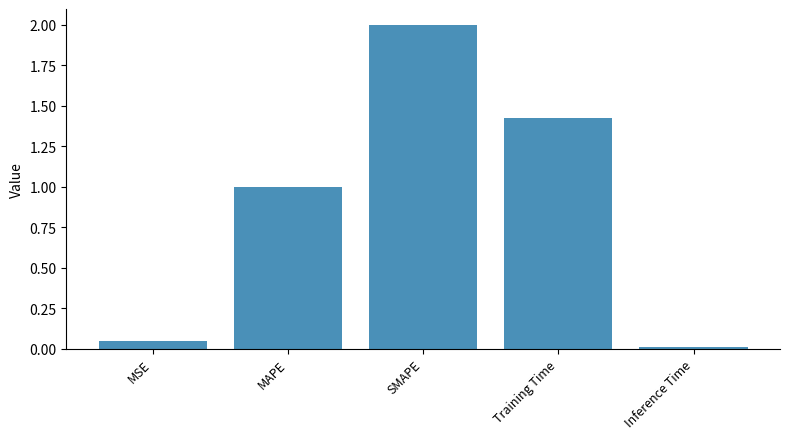

List the labels in order of value, largest first.

SMAPE, Training Time, MAPE, MSE, Inference Time